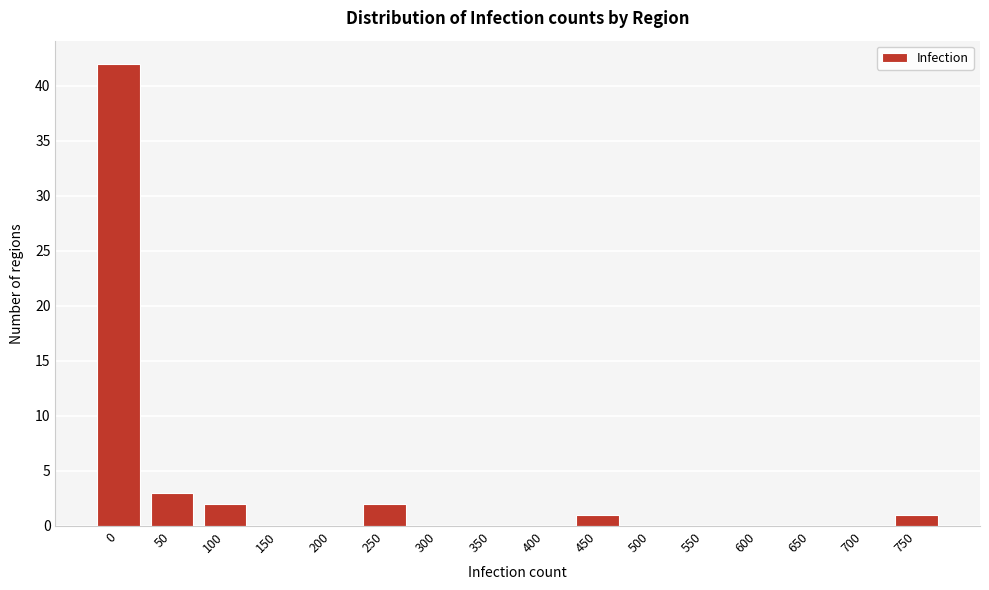

Reading left to right, list all the values displayed in this chart.

0=42	50=3	100=2	150=0	200=0	250=2	300=0	350=0	400=0	450=1	500=0	550=0	600=0	650=0	700=0	750=1